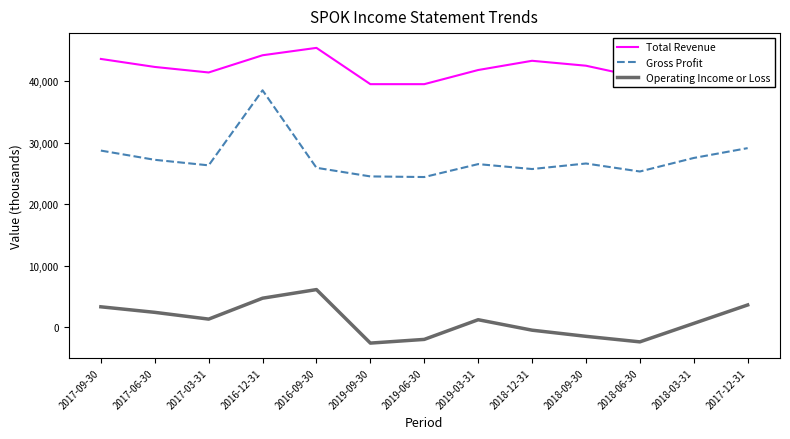

What is the greatest value displayed?

45400